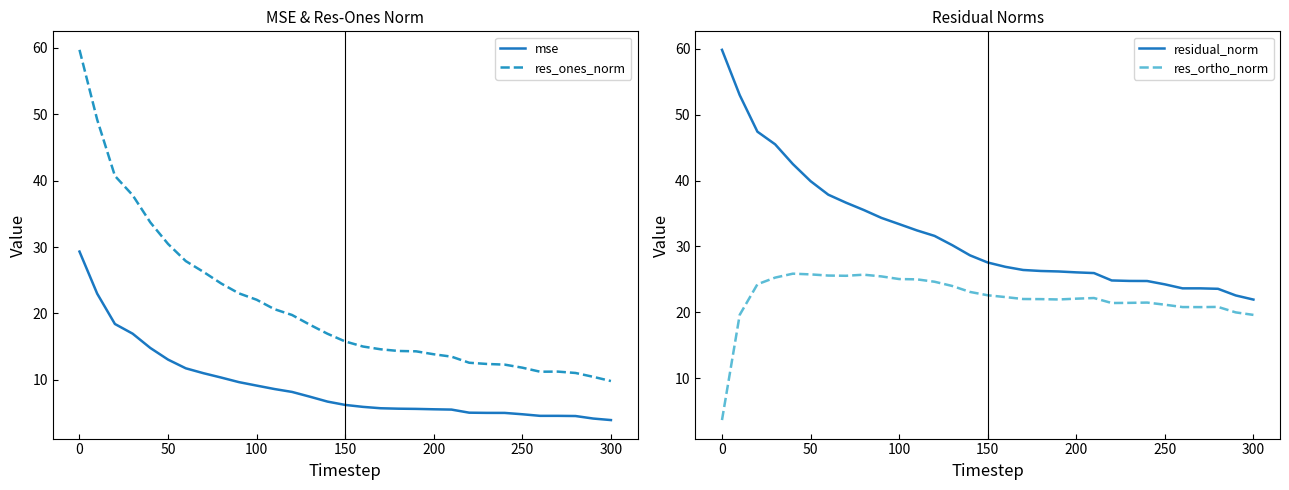

Which series has the largest range (max minus min)?

res_ones_norm